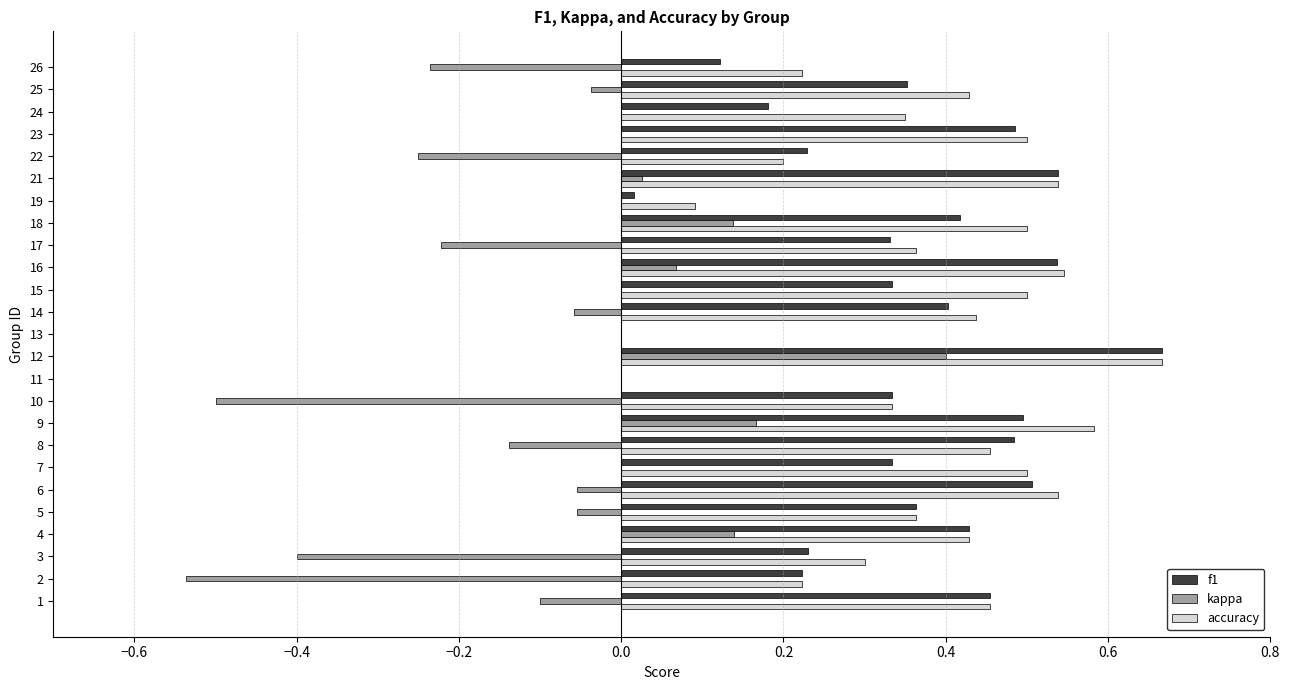

What is the sum of all kappa values?

-1.7